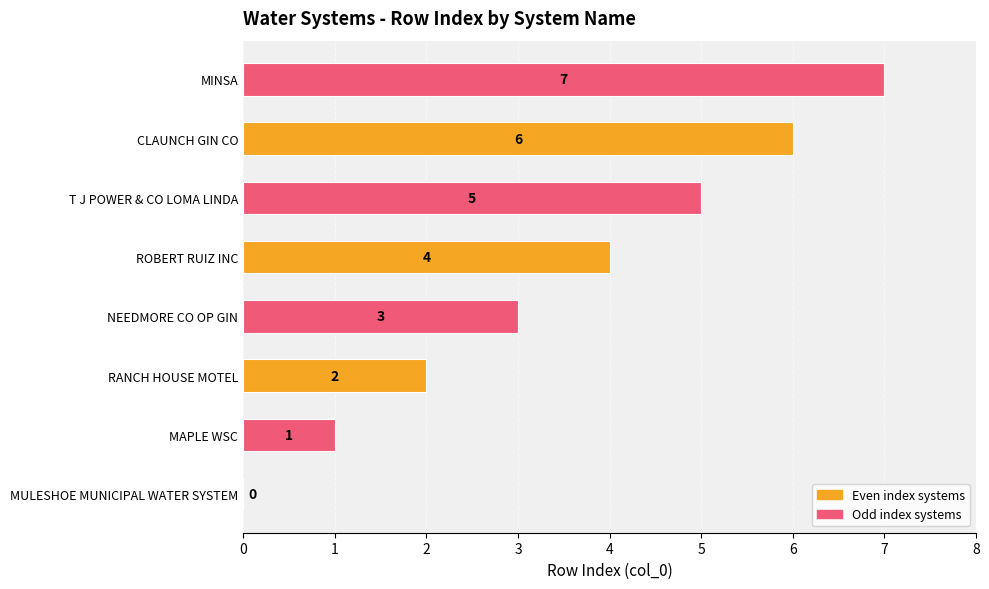

What is the greatest value displayed?

7